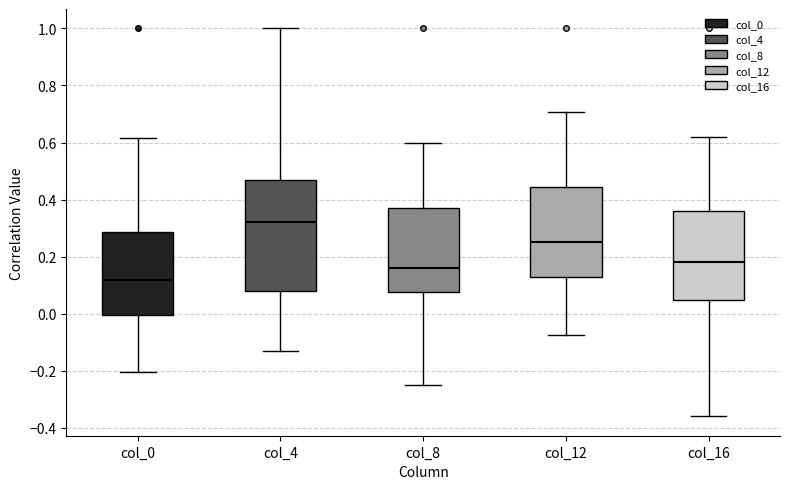

Which box's median line is the lowest?

col_0